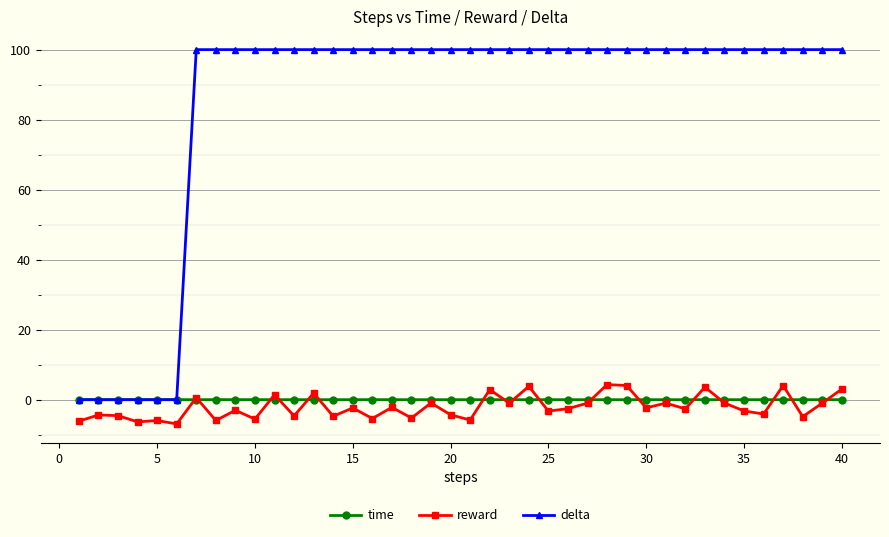

What is the value of the reward point at the 13th from the left?

1.9